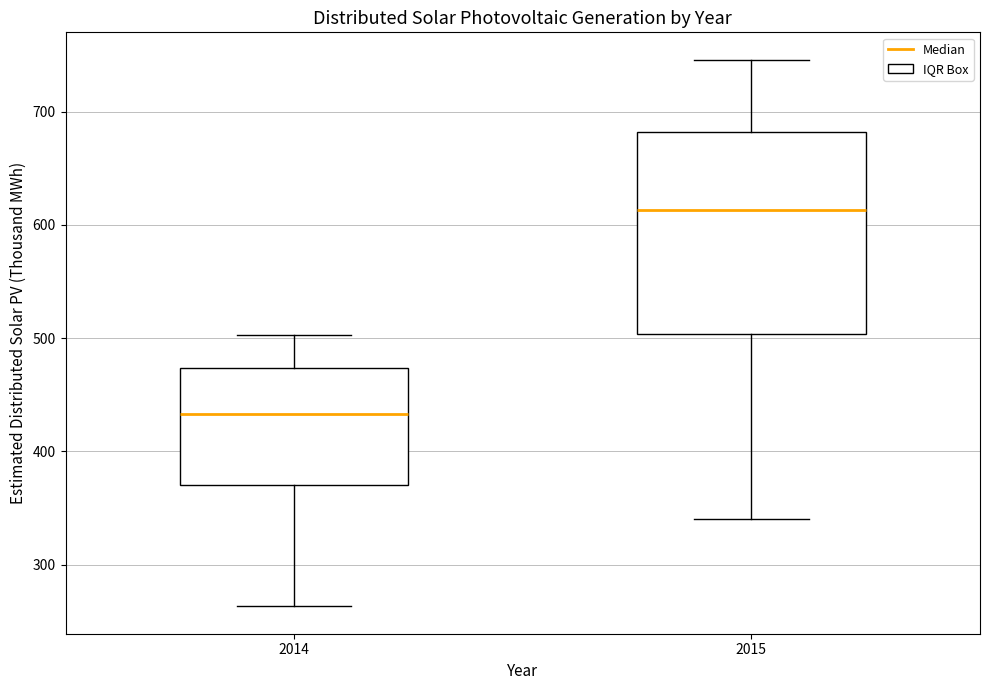

Where is the lower edge of the box at x = 2015 on the y-axis? The values are not printed on the chart, so give them approximately, as read against the axis.

500